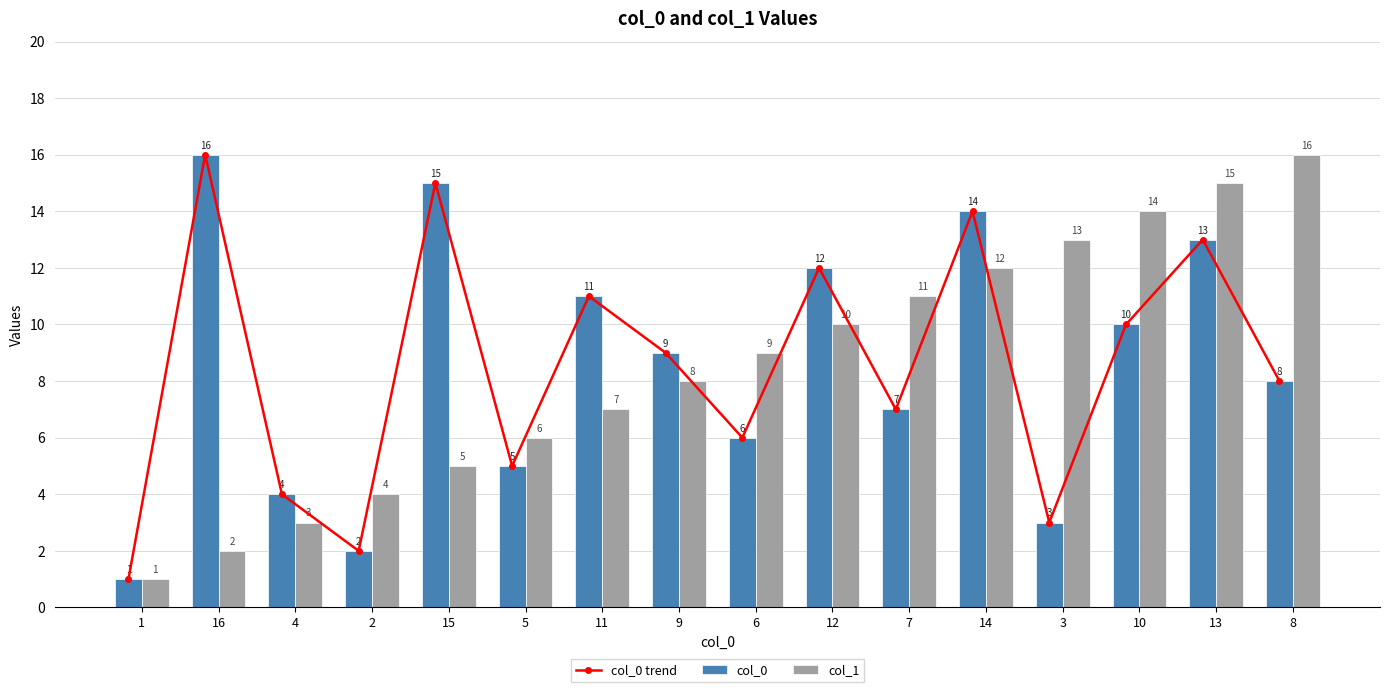

What is the greatest value displayed?

16